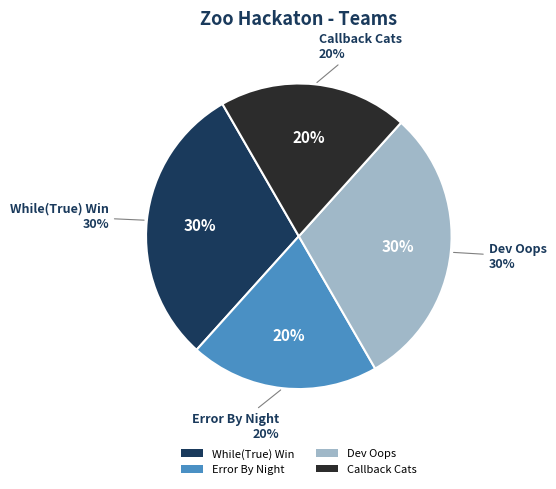

Which slice is the smallest?

Error By Night